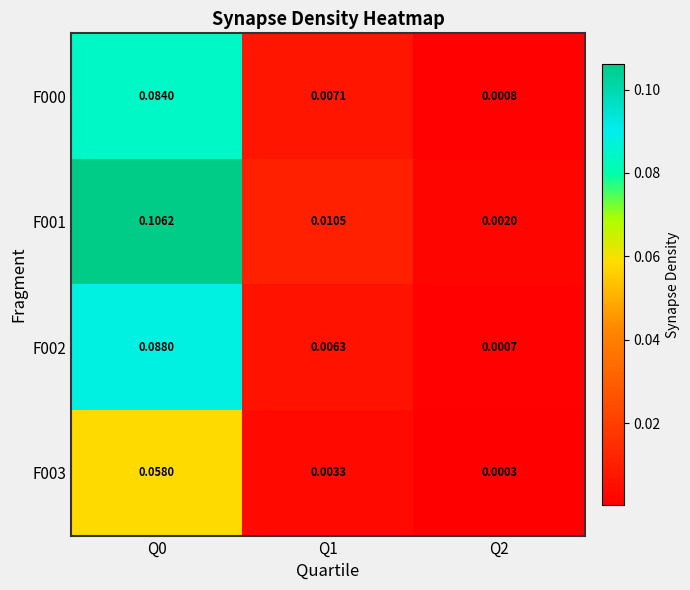

Is the value of F003 at Q2 greater than the value of F002 at Q0?

No